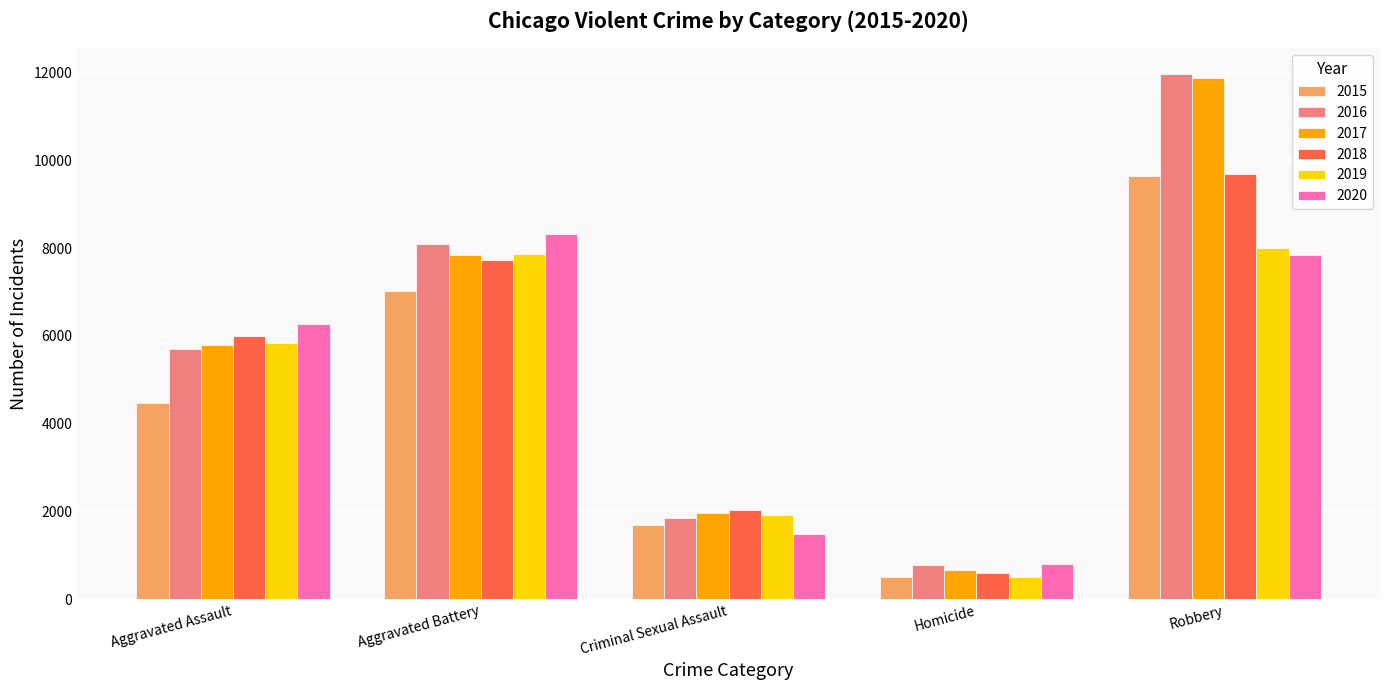

At which category does the chart reach its peak across all series?

Robbery